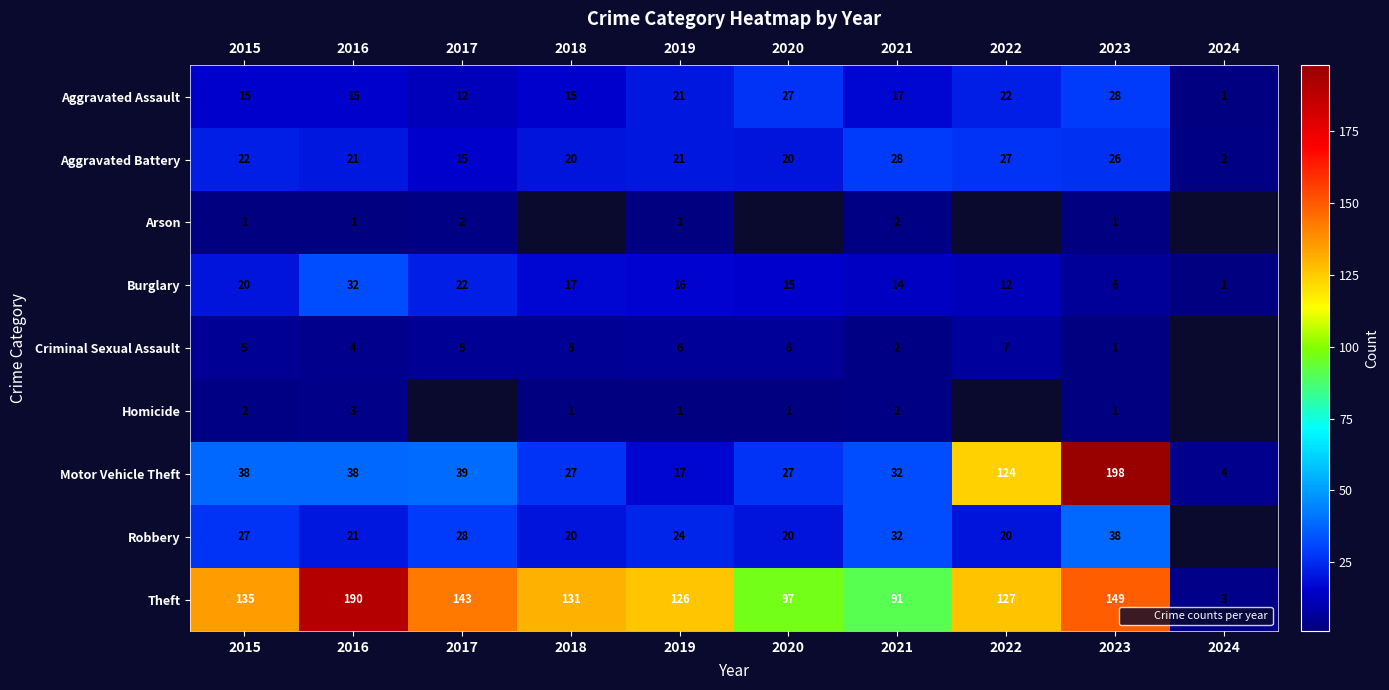

How many data points in Motor Vehicle Theft are above 38?

3